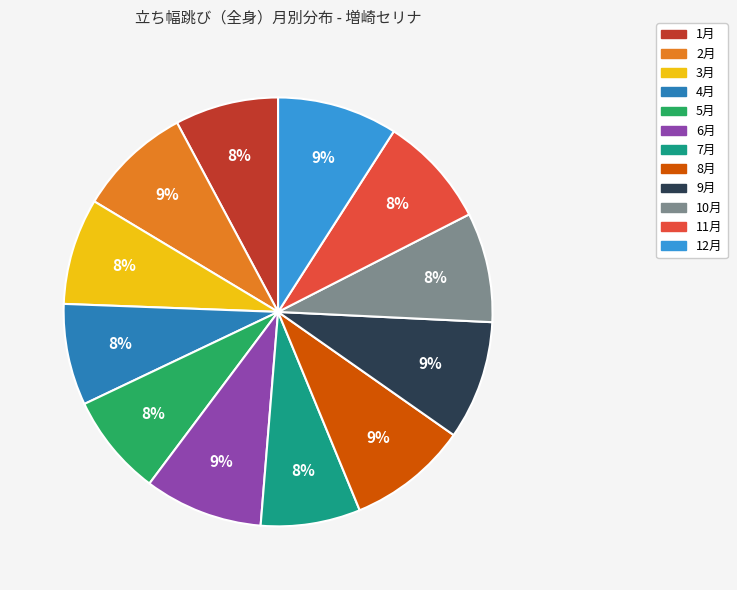

To the nearest percent, what is the average slice percentage?

8%